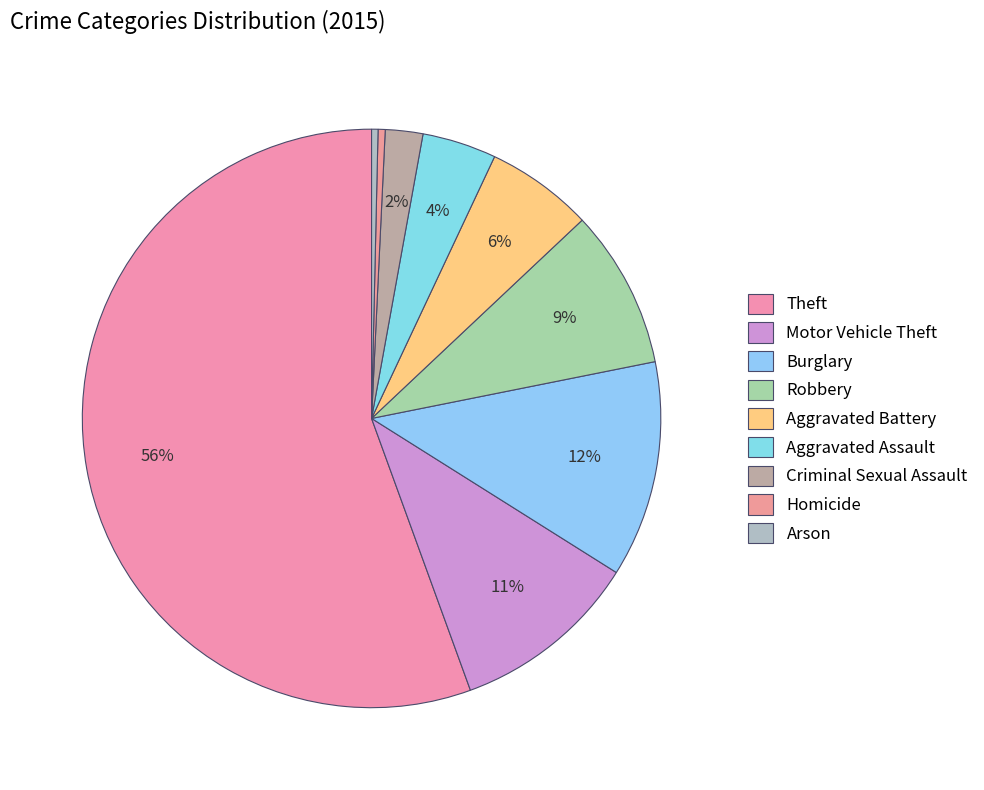

Does Motor Vehicle Theft represent more than half of the total?

No